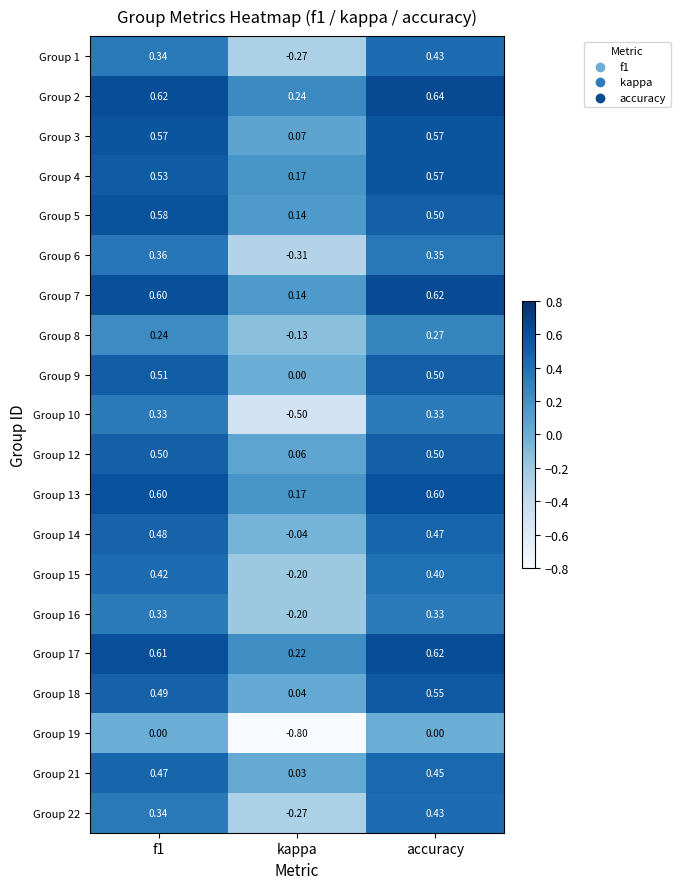

What is the total value across all series at accuracy?

9.1